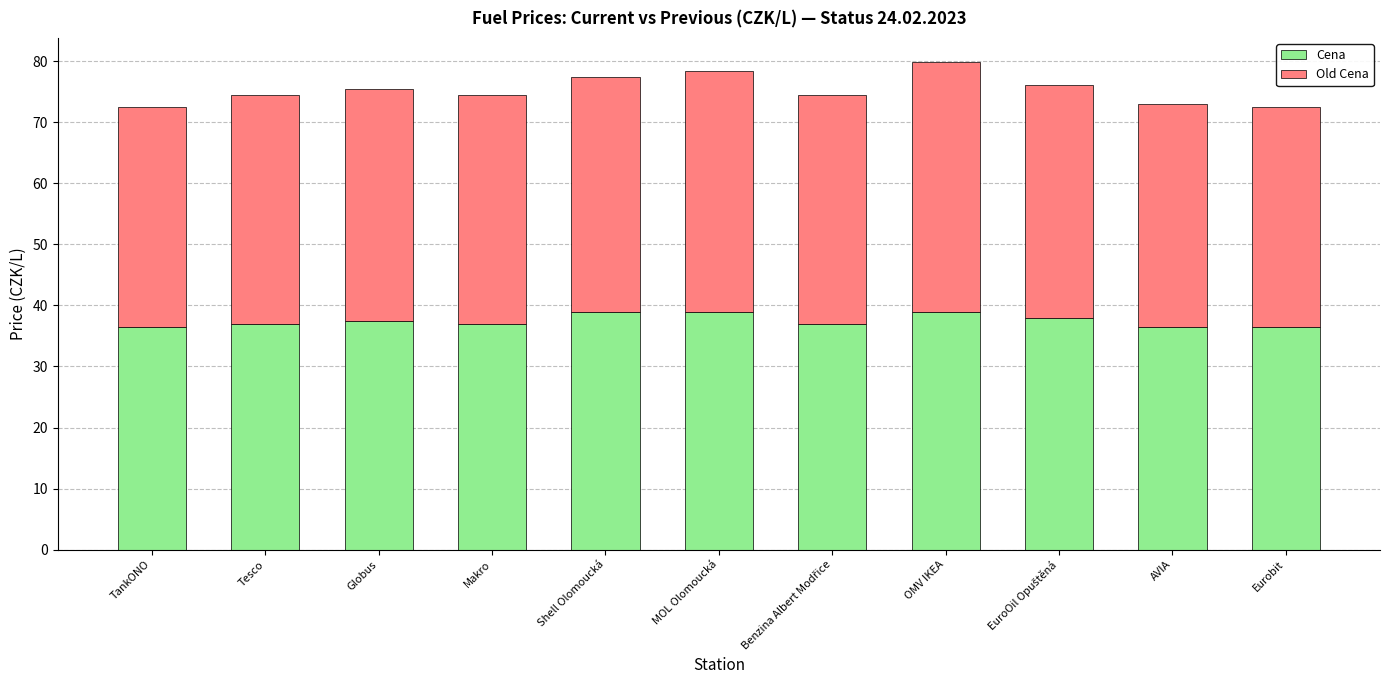

How many categories are shown in the chart?

11